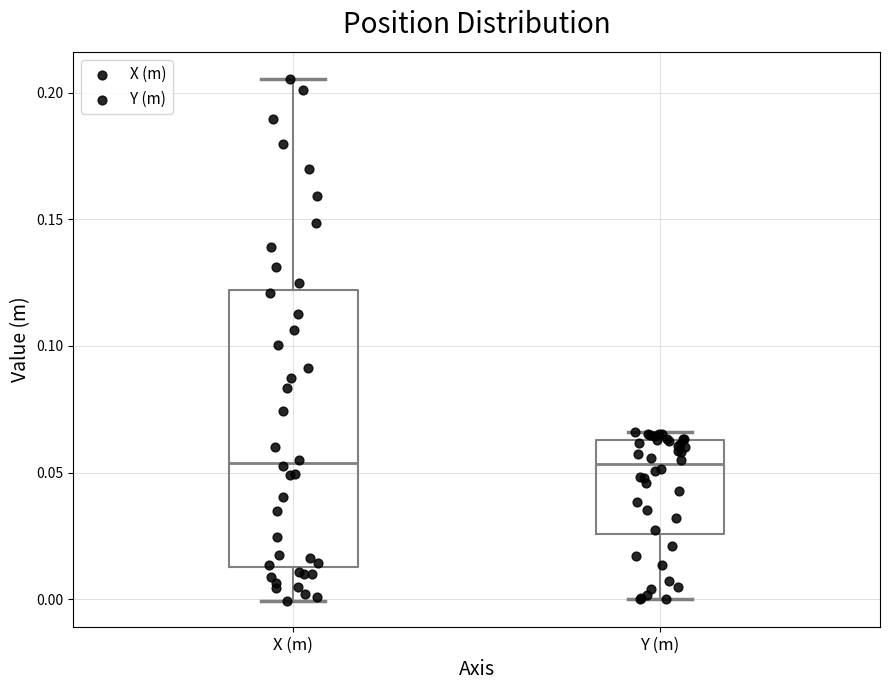

Which box is the tallest, from its lower edge to its upper edge?

X (m)